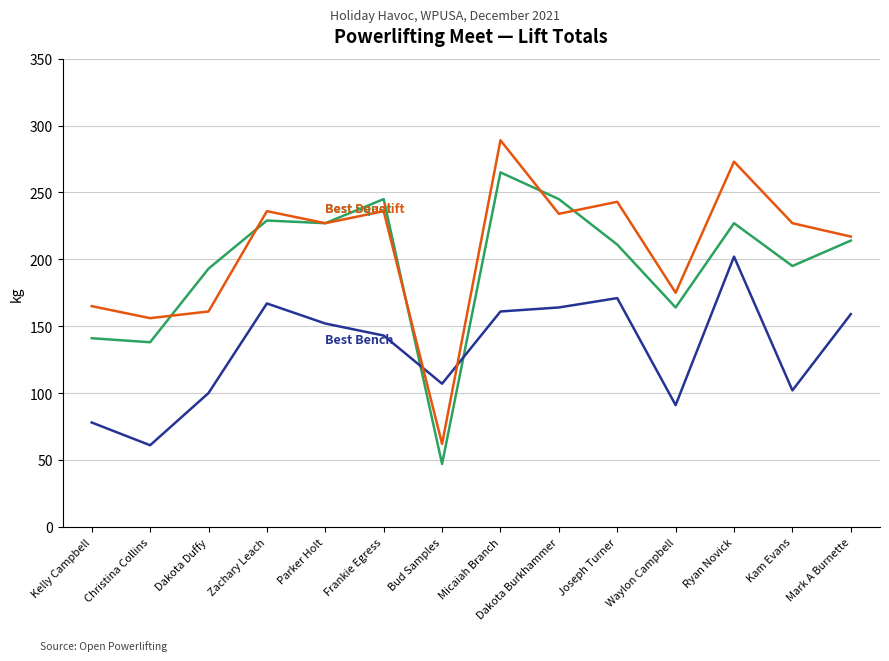

What is the maximum value shown in the chart?

289